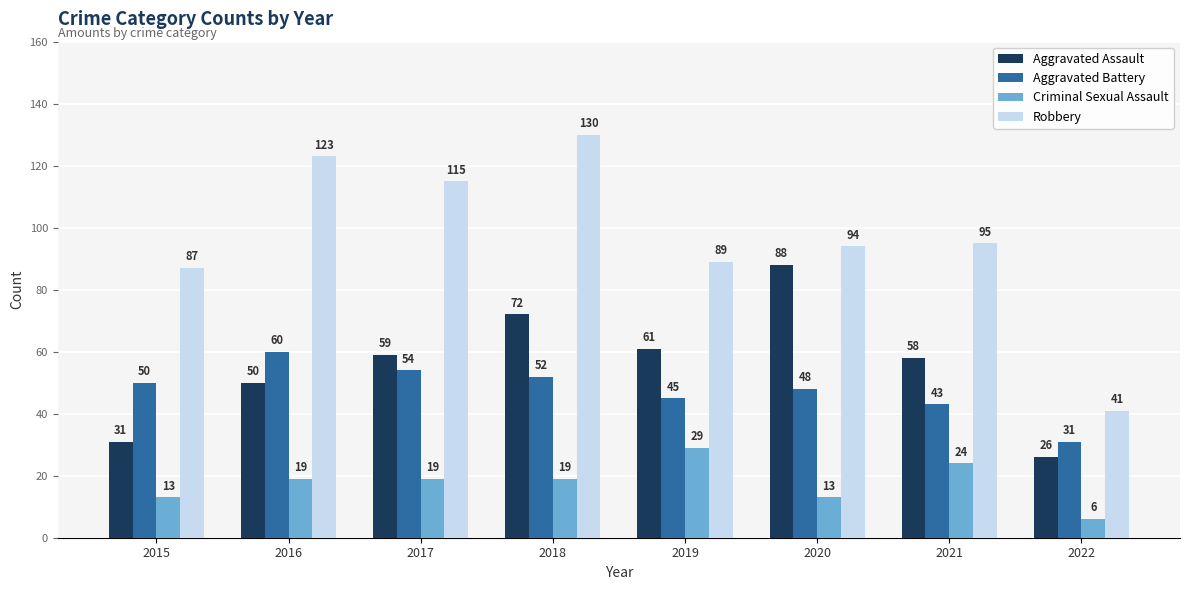

What is the maximum value shown in the chart?

130